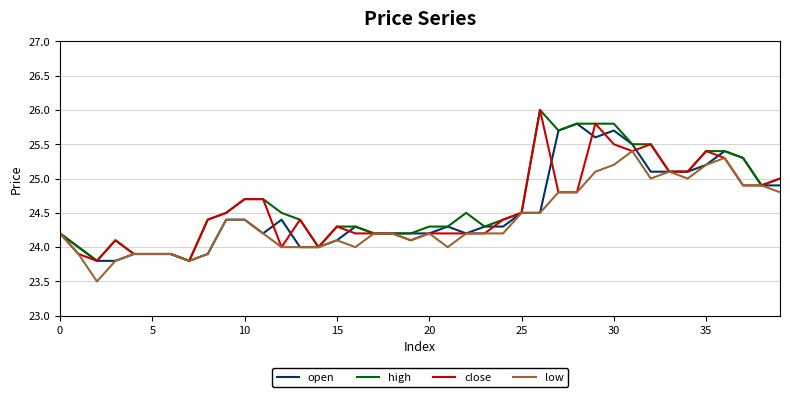

Reading left to right, extract all data points from this chart.

open: 24.2	24.0	23.8	23.8	23.9	23.9	23.9	23.8	23.9	24.4	24.4	24.2	24.4	24.0	24.0	24.1	24.3	24.2	24.2	24.2	24.2	24.3	24.2	24.3	24.3	24.5	24.5	25.7	25.8	25.6	25.7	25.5	25.1	25.1	25.1	25.2	25.4	25.3	24.9	24.9
high: 24.2	24.0	23.8	24.1	23.9	23.9	23.9	23.8	24.4	24.5	24.7	24.7	24.5	24.4	24.0	24.3	24.3	24.2	24.2	24.2	24.3	24.3	24.5	24.3	24.4	24.5	26.0	25.7	25.8	25.8	25.8	25.5	25.5	25.1	25.1	25.4	25.4	25.3	24.9	25.0
close: 24.2	23.9	23.8	24.1	23.9	23.9	23.9	23.8	24.4	24.5	24.7	24.7	24.0	24.4	24.0	24.3	24.2	24.2	24.2	24.1	24.2	24.2	24.2	24.2	24.4	24.5	26.0	24.8	24.8	25.8	25.5	25.4	25.5	25.1	25.1	25.4	25.3	24.9	24.9	25.0
low: 24.2	23.9	23.5	23.8	23.9	23.9	23.9	23.8	23.9	24.4	24.4	24.2	24.0	24.0	24.0	24.1	24.0	24.2	24.2	24.1	24.2	24.0	24.2	24.2	24.2	24.5	24.5	24.8	24.8	25.1	25.2	25.4	25.0	25.1	25.0	25.2	25.3	24.9	24.9	24.8